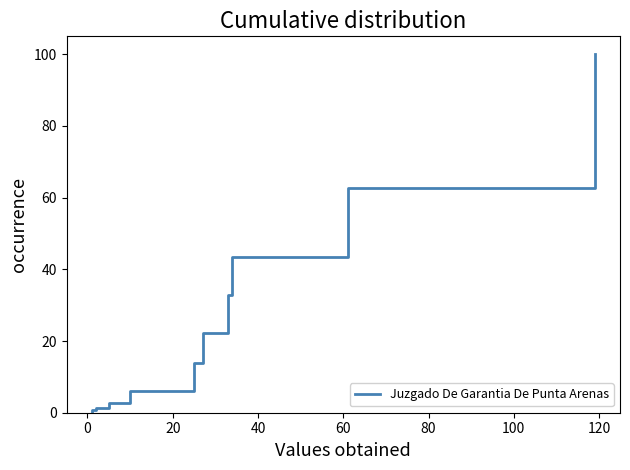

How many data points are less than 13?

5